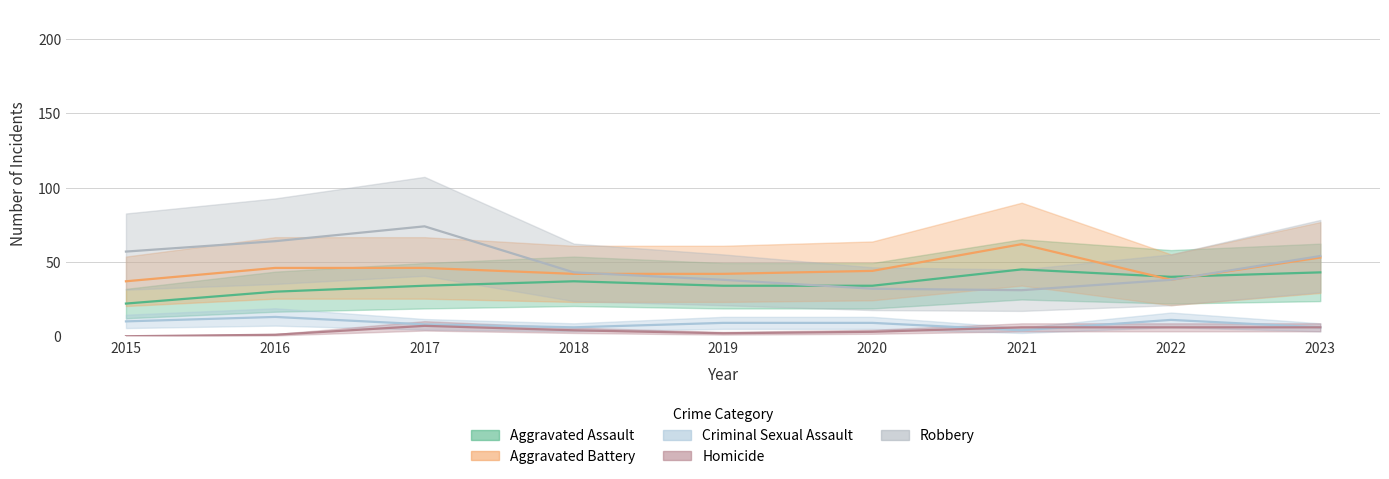

Where does the Aggravated Battery series first go above 44?

2016